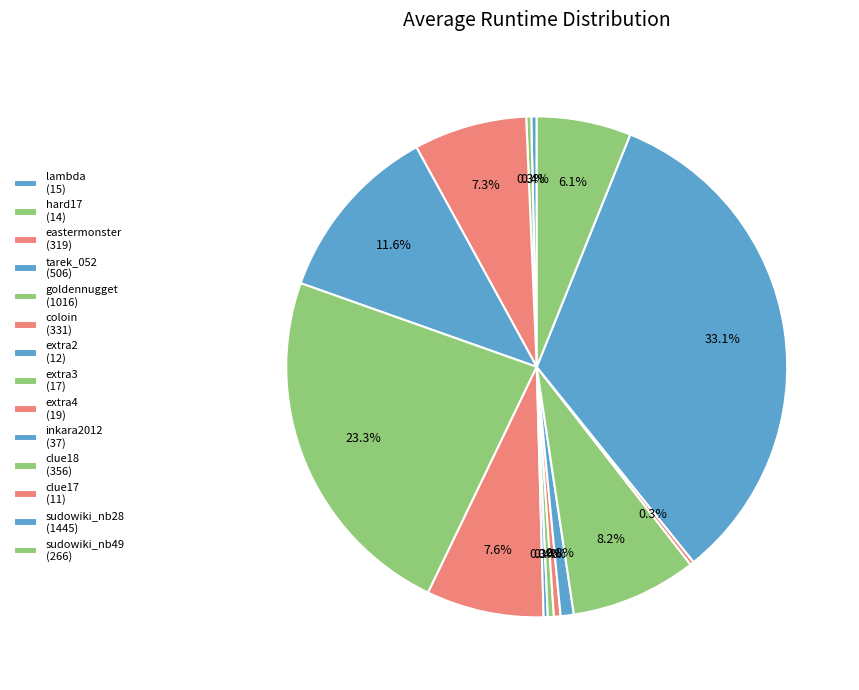

Rank the categories by value from highest to lowest.

sudowiki_nb28, goldennugget, tarek_052, clue18, coloin, eastermonster, sudowiki_nb49, inkara2012, extra4, extra3, lambda, hard17, extra2, clue17